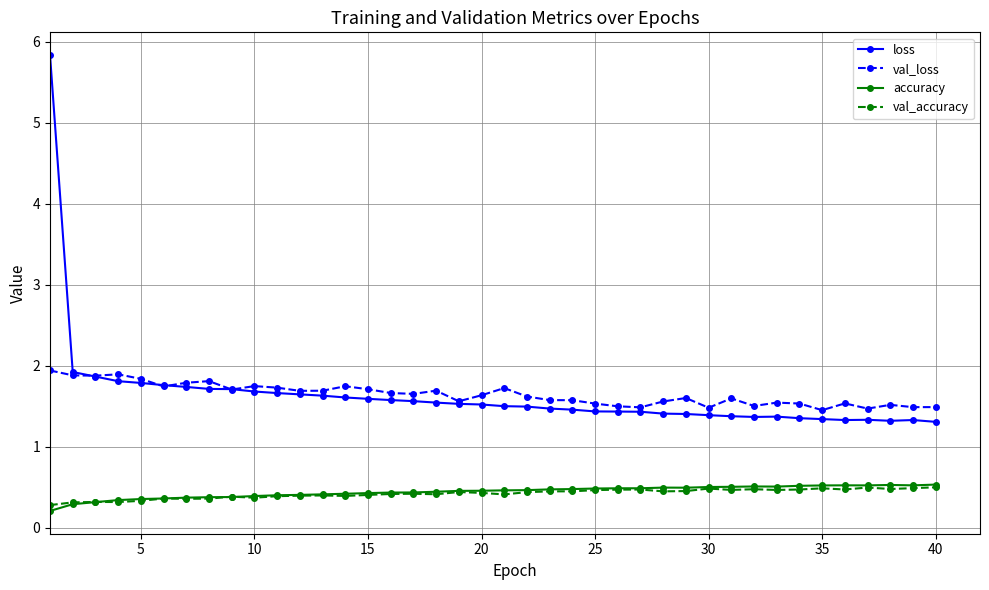

What is the greatest value displayed?

5.8